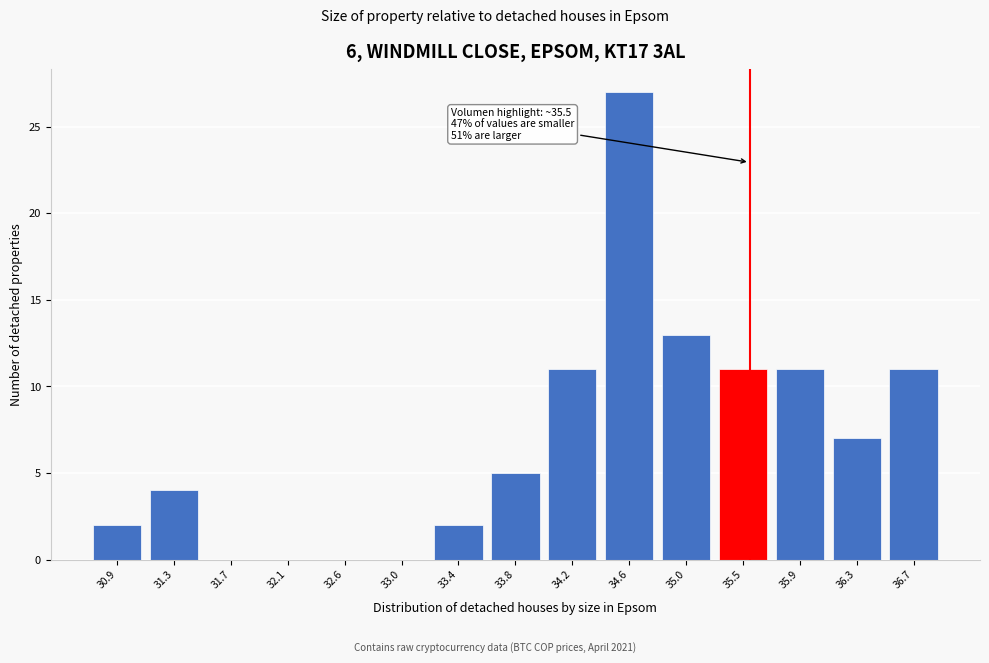

Which range on the x-axis has the tallest bar?

34.40 to 34.85